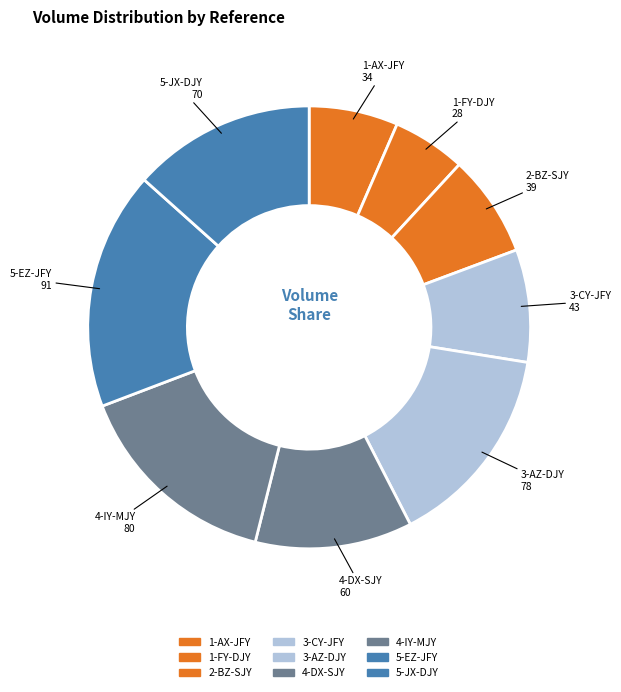

Combined, do 1-AX-JFY and 3-CY-JFY account for over 50%?

No